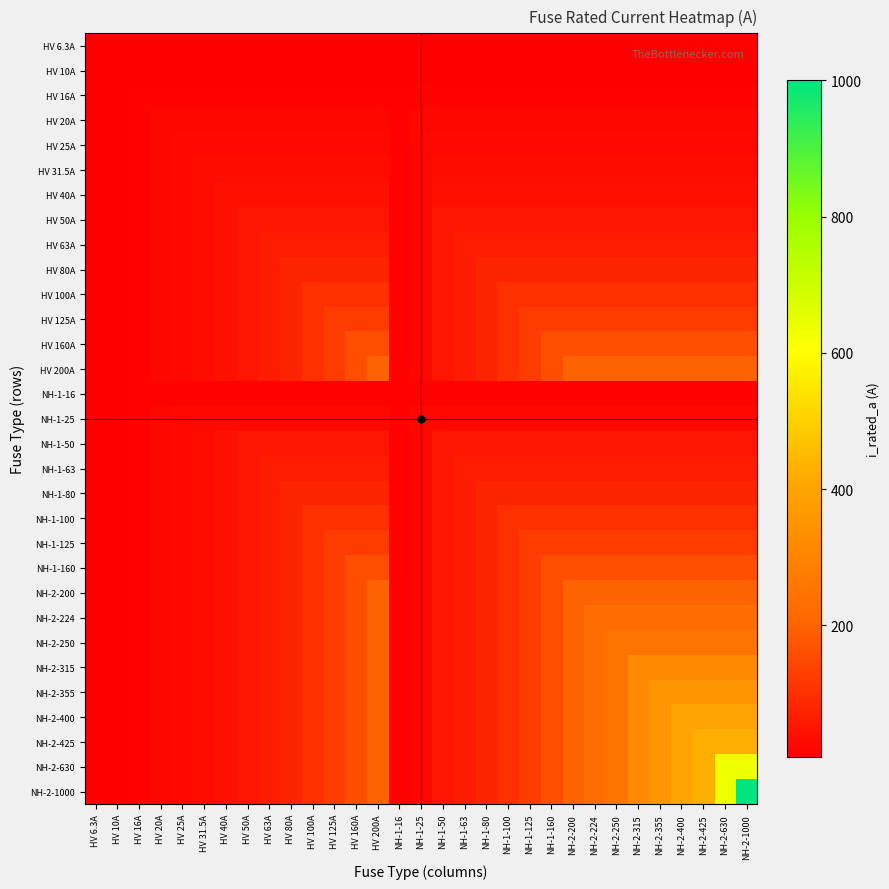

What is the greatest value displayed?

1000.0